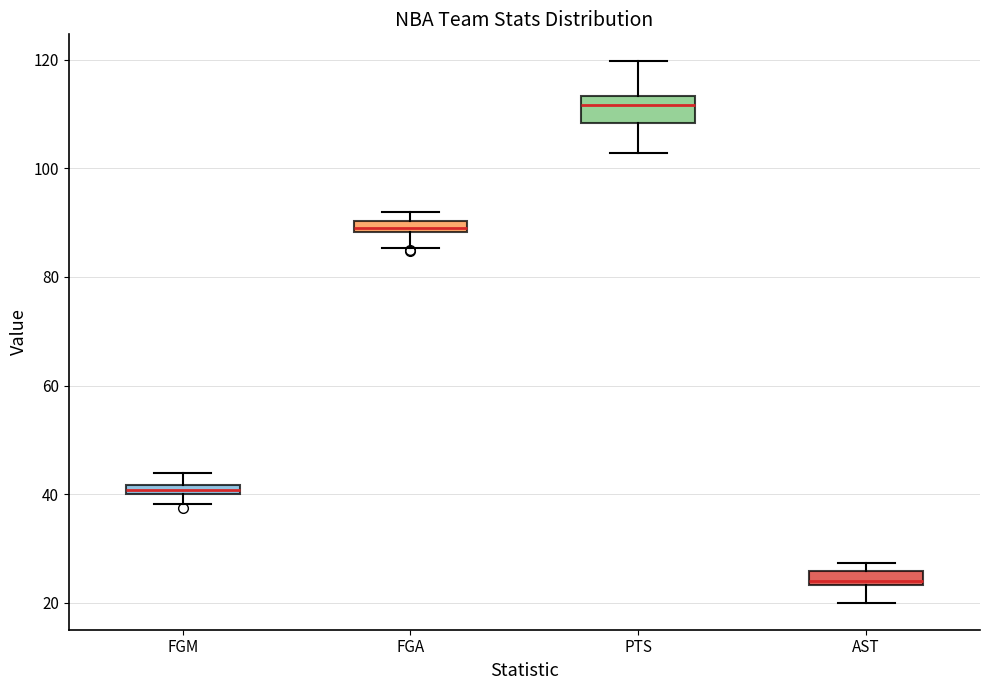

Where is the lower edge of the box for FGM on the y-axis? The values are not printed on the chart, so give them approximately, as read against the axis.

40